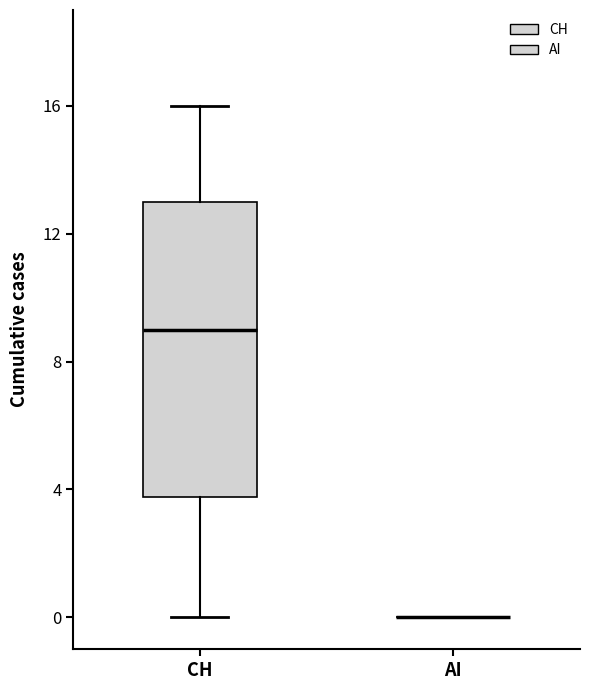

Reading left to right, read every box against the y-axis: the position of its median line, the range the box covers, and the ends of its whiskers. The values are not printed on the chart, so give them approximately, as read against the axis.

CH: median 9, box 4 to 13, whiskers 0 to 16
AI: box collapsed to a line at 0, whiskers 0 to 0